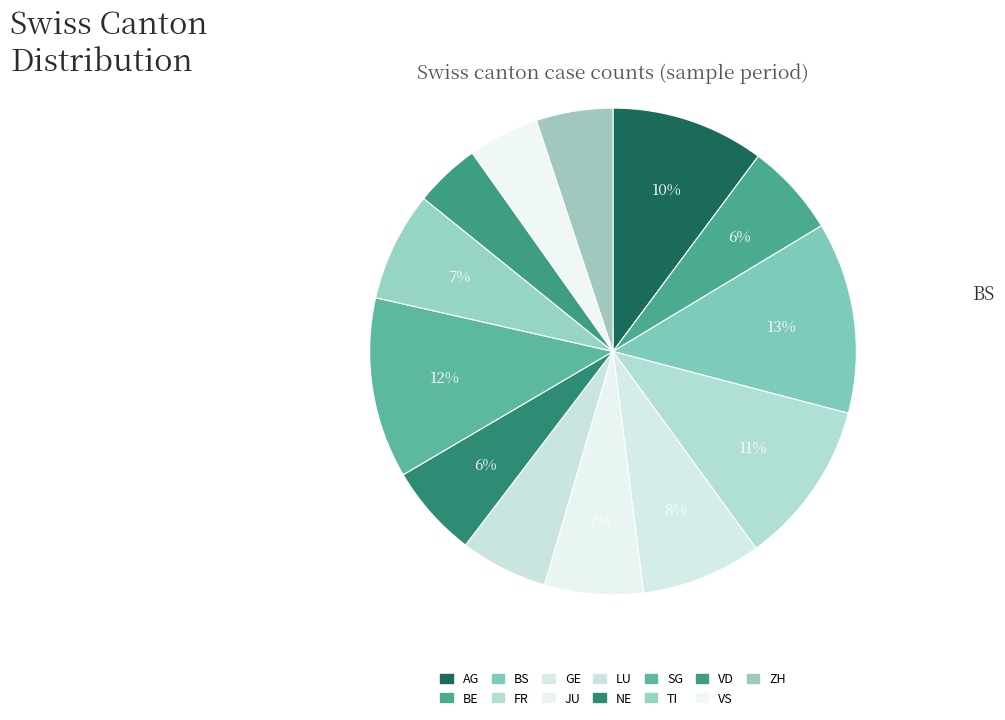

How many segments does this pie chart have?

13